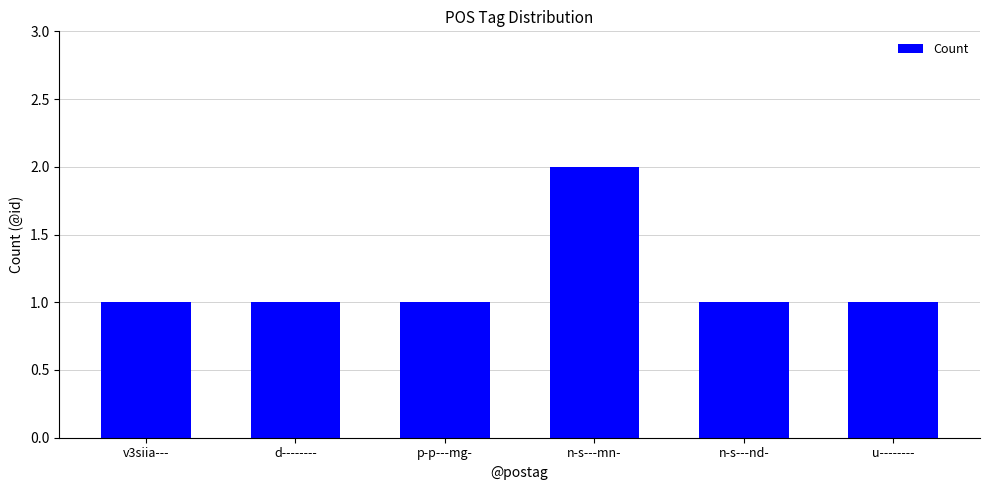

What is the value of the 3rd bar from the left?

1